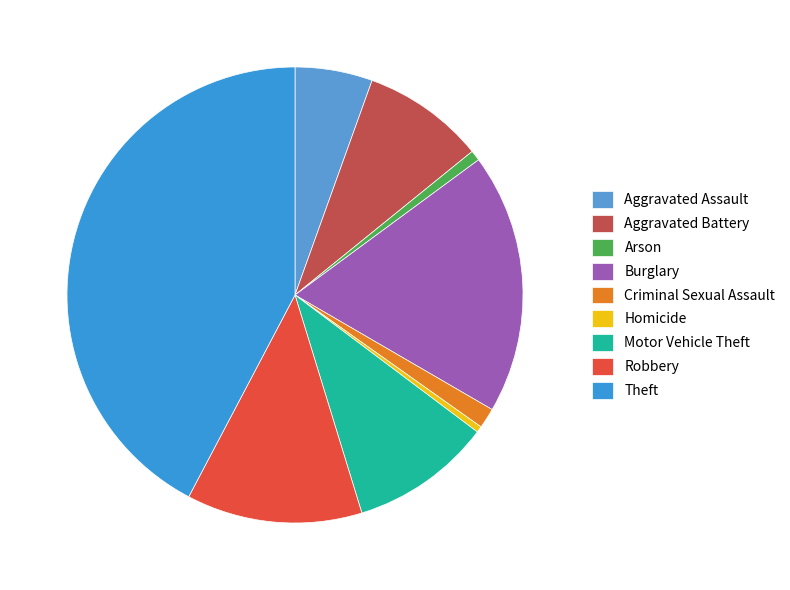

Rank the categories by value from highest to lowest.

Theft, Burglary, Robbery, Motor Vehicle Theft, Aggravated Battery, Aggravated Assault, Criminal Sexual Assault, Arson, Homicide